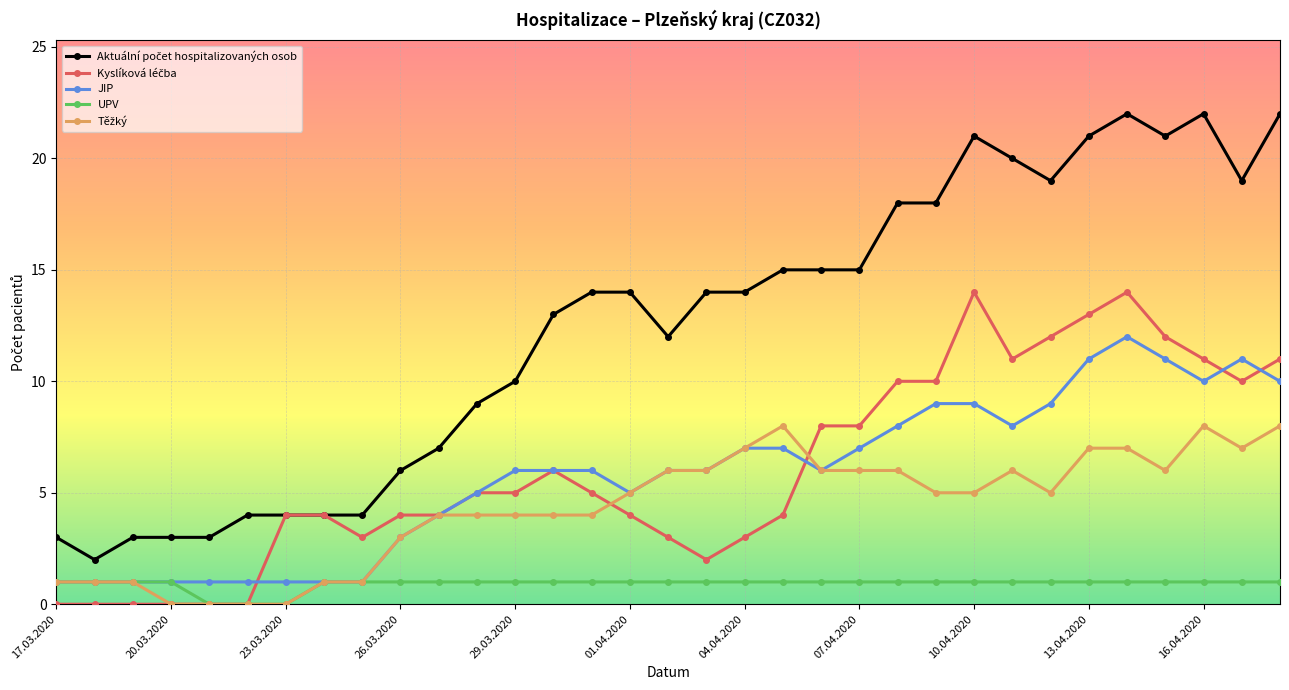

What is the maximum value for JIP?

12